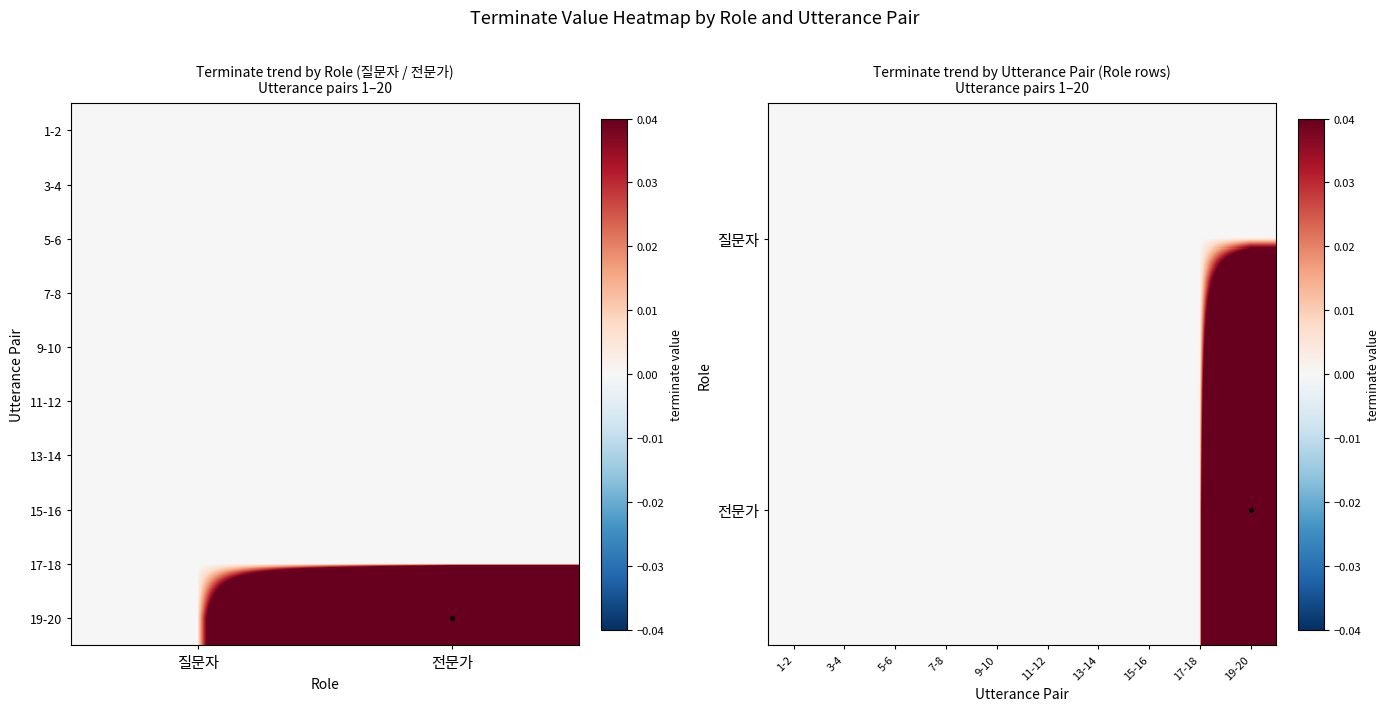

Reading right to left, extract all data points from this chart.

19-20=1	17-18=0	15-16=0	13-14=0	11-12=0	9-10=0	7-8=0	5-6=0	3-4=0	1-2=0